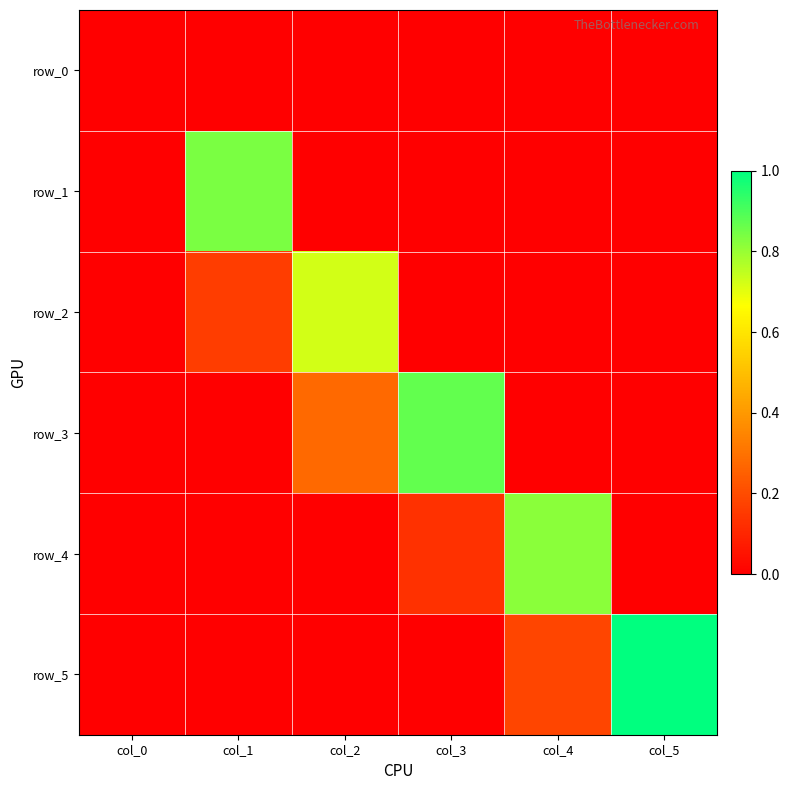

Where is row_2 nearest to the value 0?

col_0